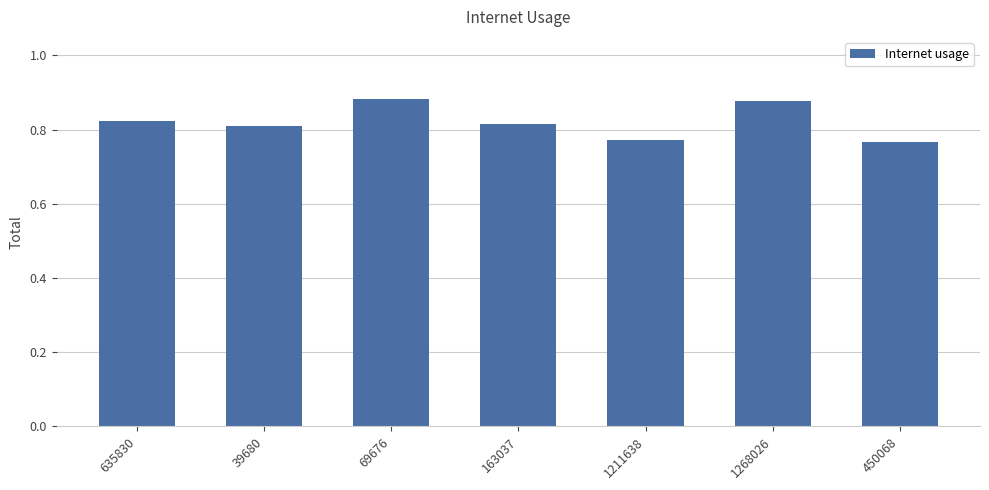

The chart shows a value of 0.8 at 163037. True or false?

True